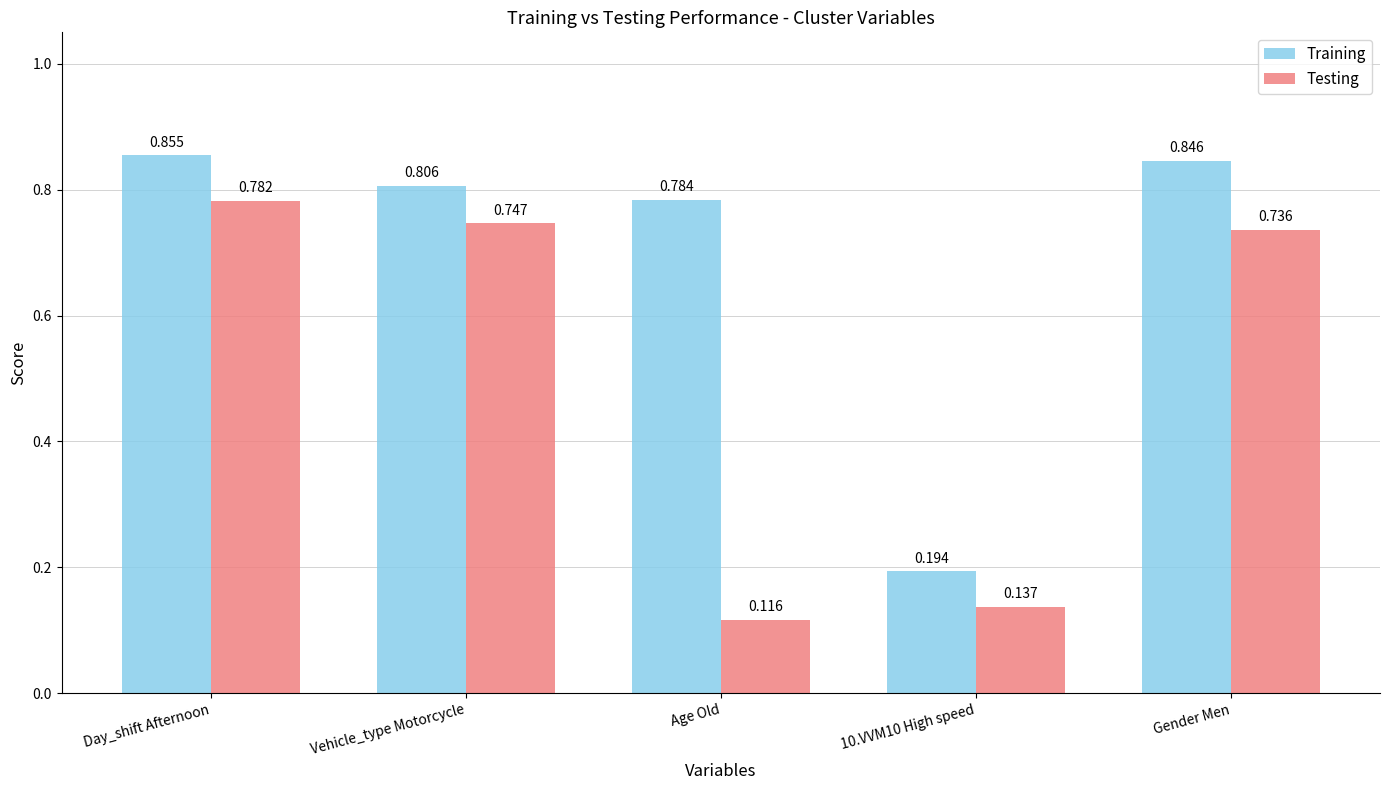

What are all the series names shown in the legend?

Training, Testing